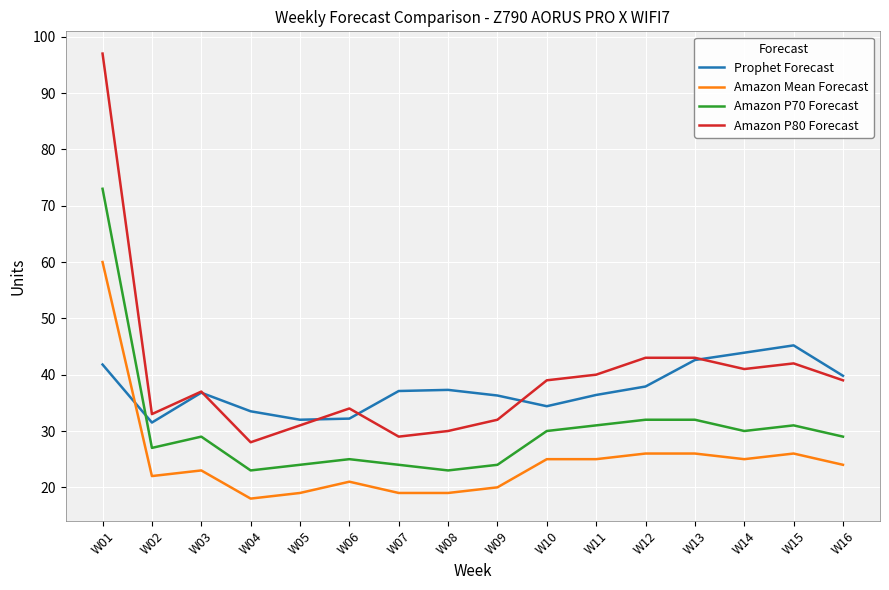

True or false: Amazon Mean Forecast and Amazon P70 Forecast intersect in this chart.

False